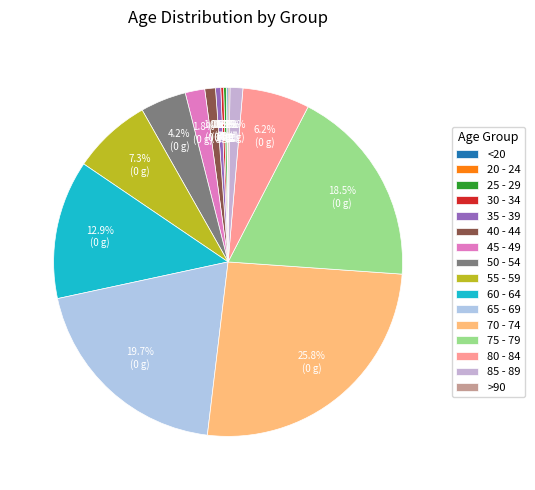

The 65 - 69 slice represents 20% of the pie. True or false?

True